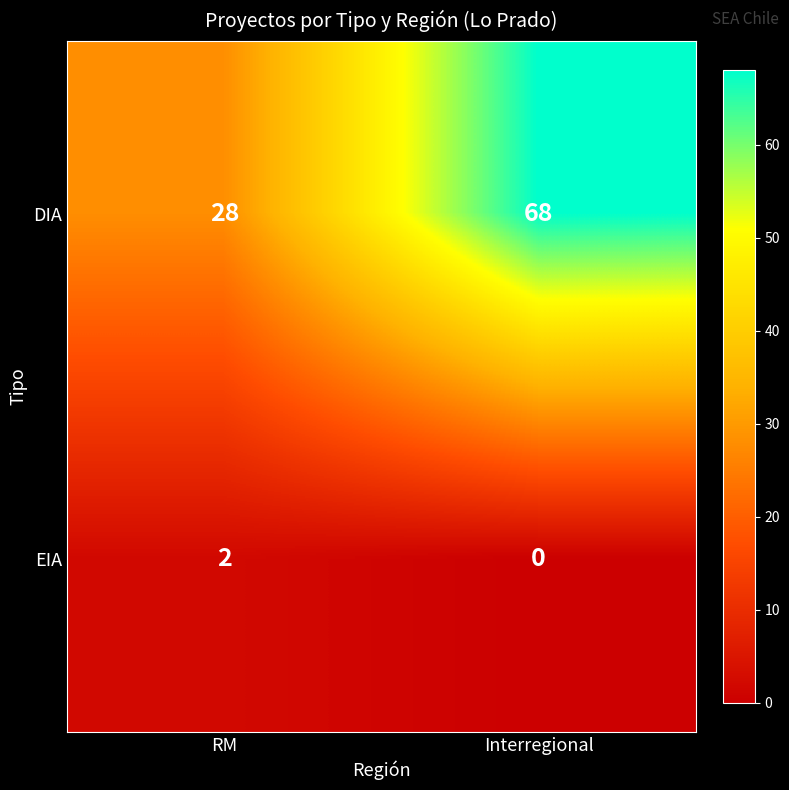

What is the difference between the DIA values at RM and Interregional?

40